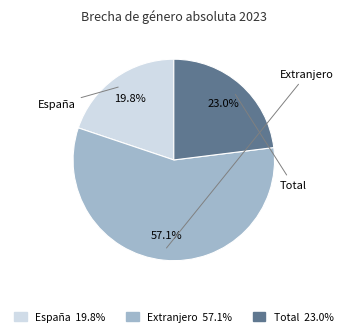

Rank the categories by value from highest to lowest.

Extranjero, Total, España